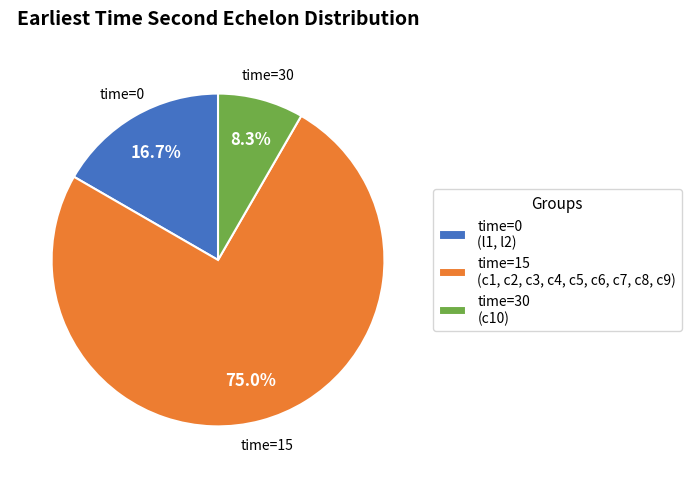

How many segments does this pie chart have?

3